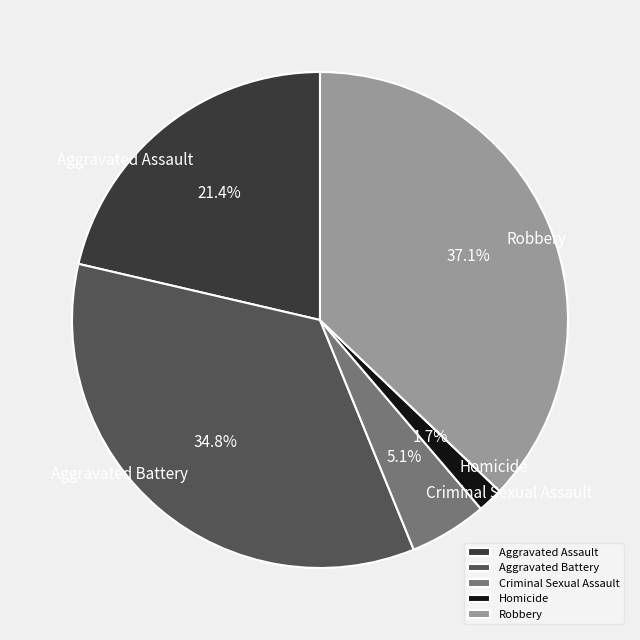

To the nearest percent, what is the difference between the largest and smallest slice percentages?

35%